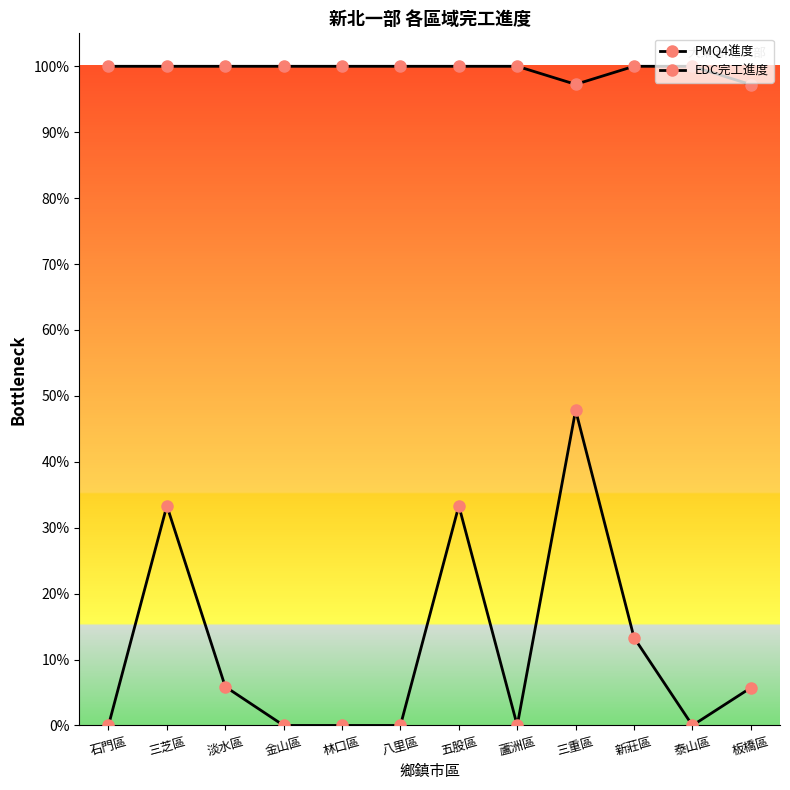

What is the sum of all EDC完工進度 values?

11.9